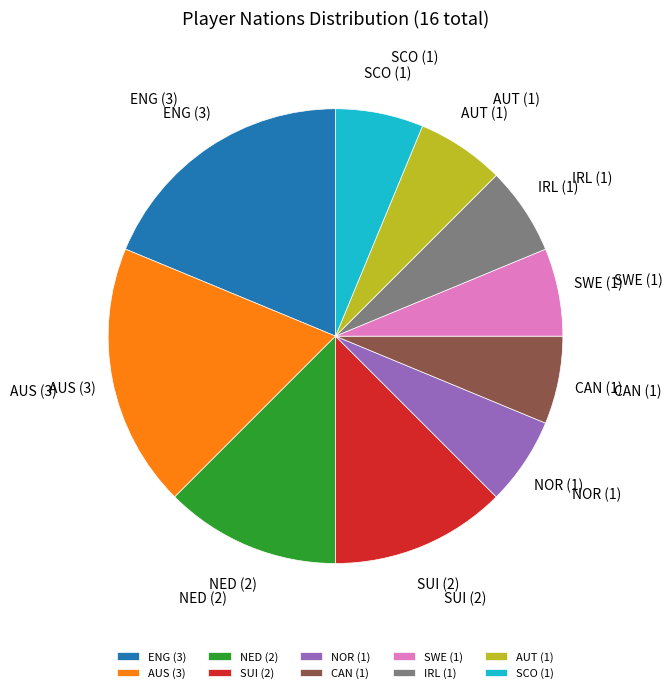

Do AUS and ENG together represent more than half of the pie?

No